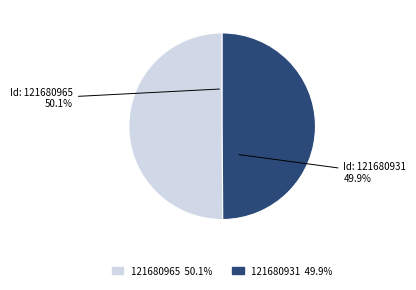

Is it true that 121680965 is 50% of the pie?

True